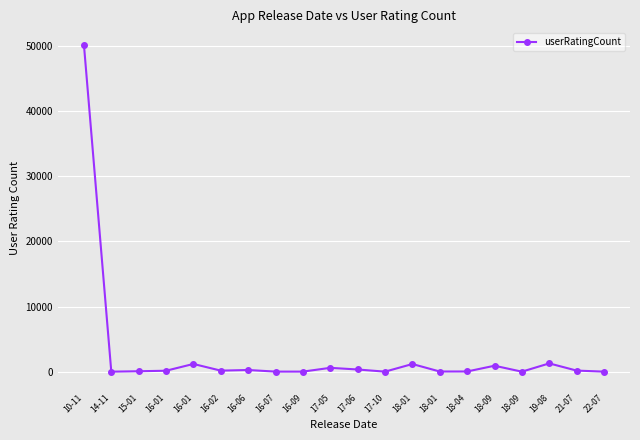

List the labels in order of value, smallest first.

14-11, 18-09, 17-10, 22-07, 16-07, 16-09, 18-01, 18-04, 15-01, 16-01, 16-02, 21-07, 16-06, 17-06, 17-05, 18-09, 18-01, 16-01, 19-08, 10-11